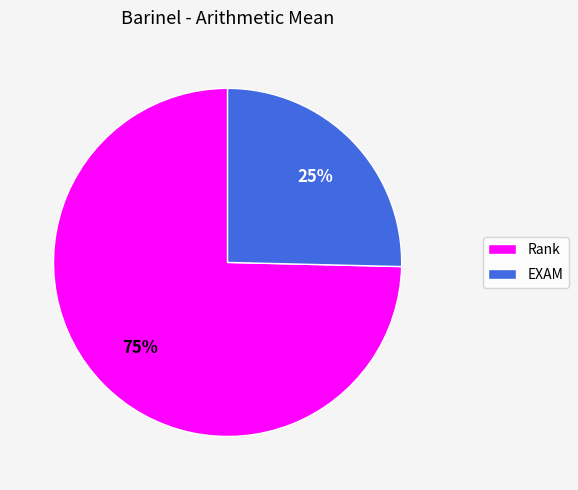

Is the sum of EXAM and Rank greater than half?

Yes